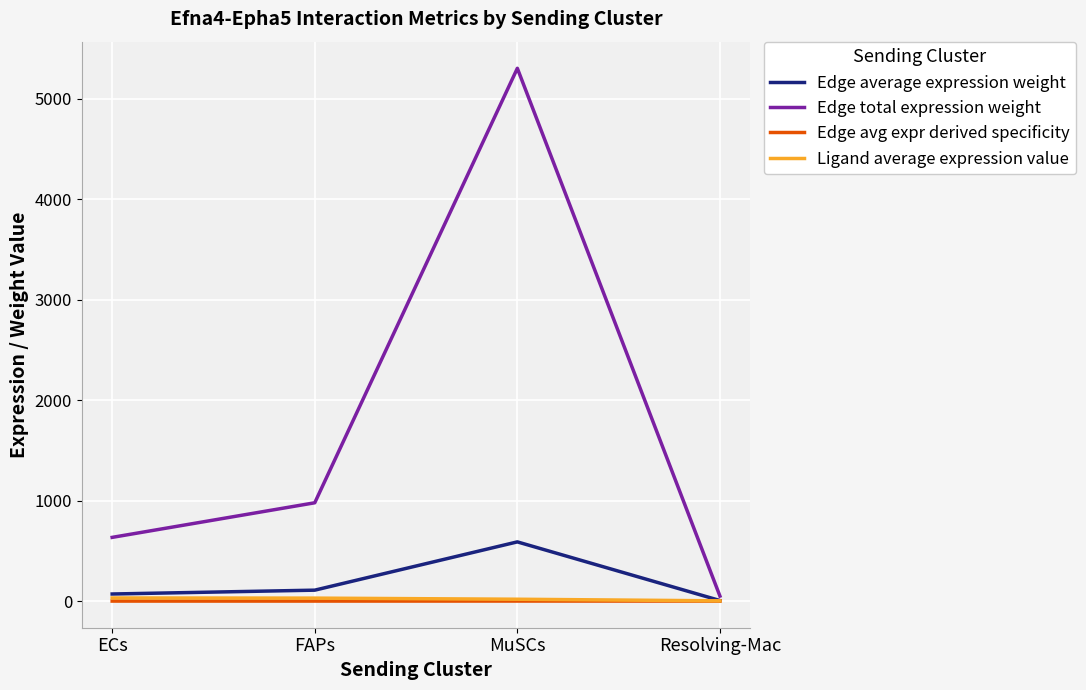

Count the number of data series in this chart.

4